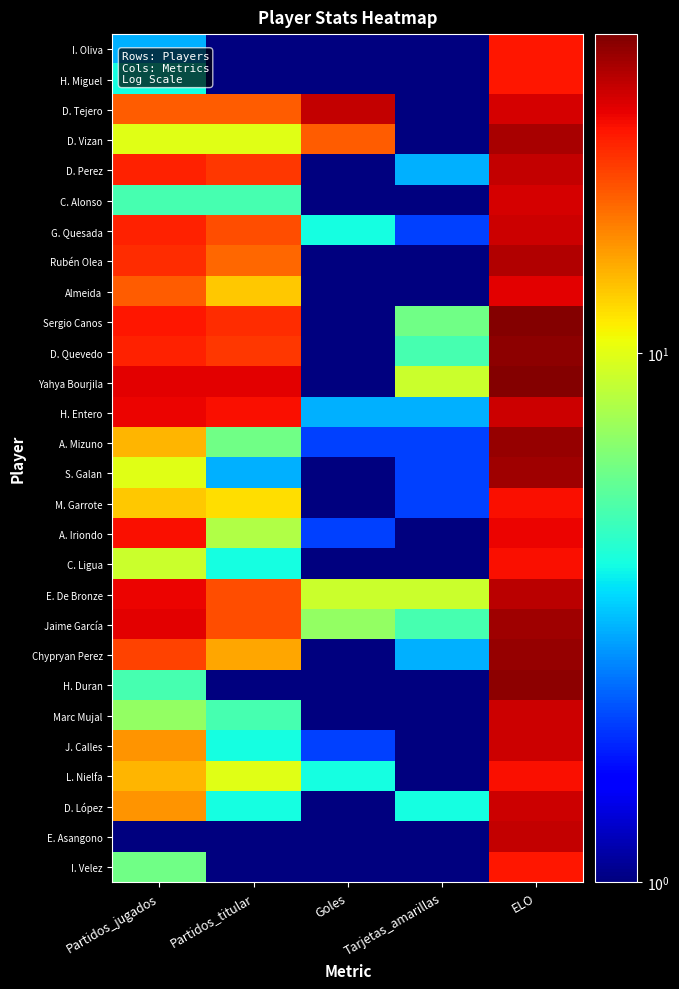

Between ELO and Partidos_titular, which is larger?

ELO